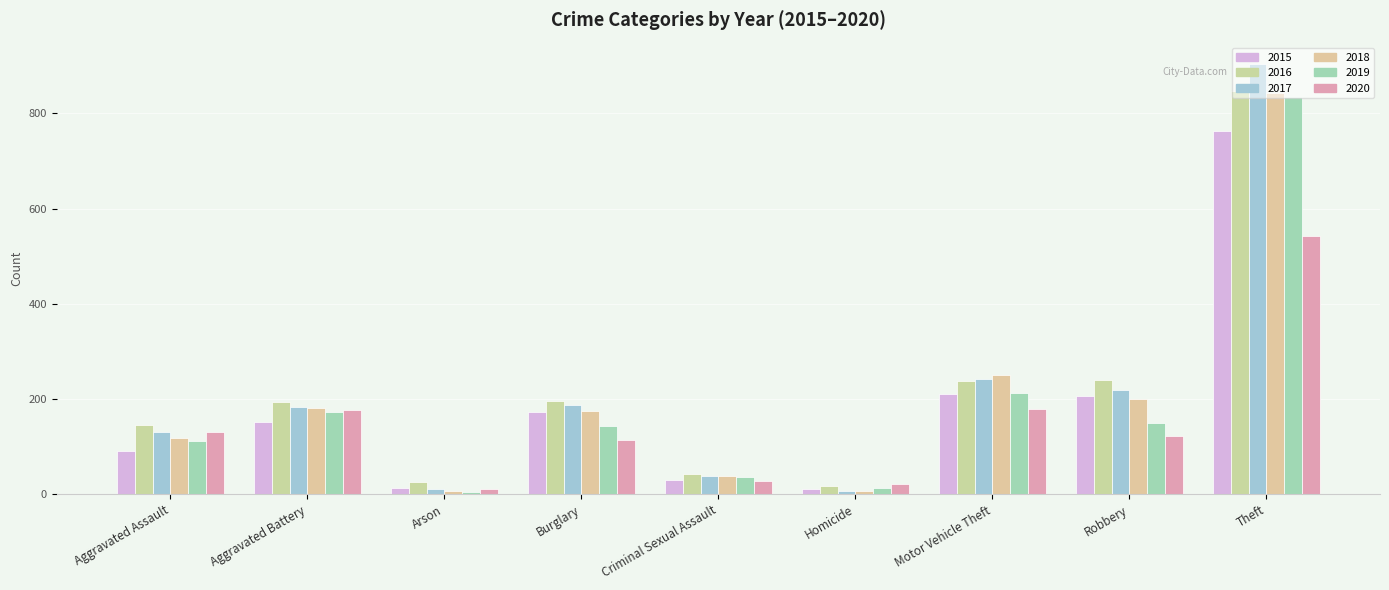

How many series are shown in this chart?

6